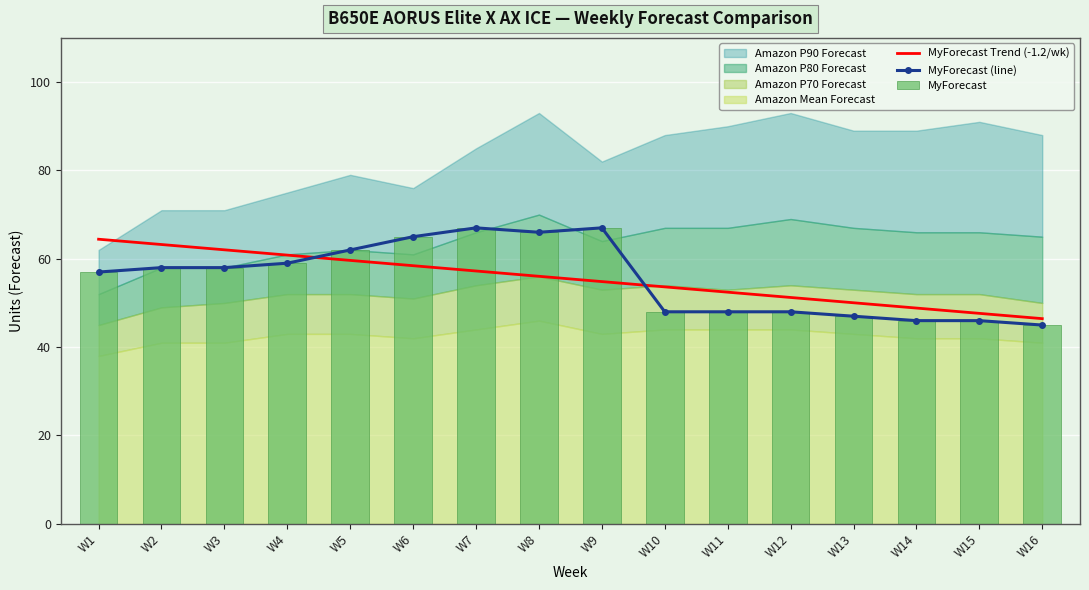

List the labels in order of MyForecast value, largest first.

W7, W9, W8, W6, W5, W4, W2, W3, W1, W10, W11, W12, W13, W14, W15, W16